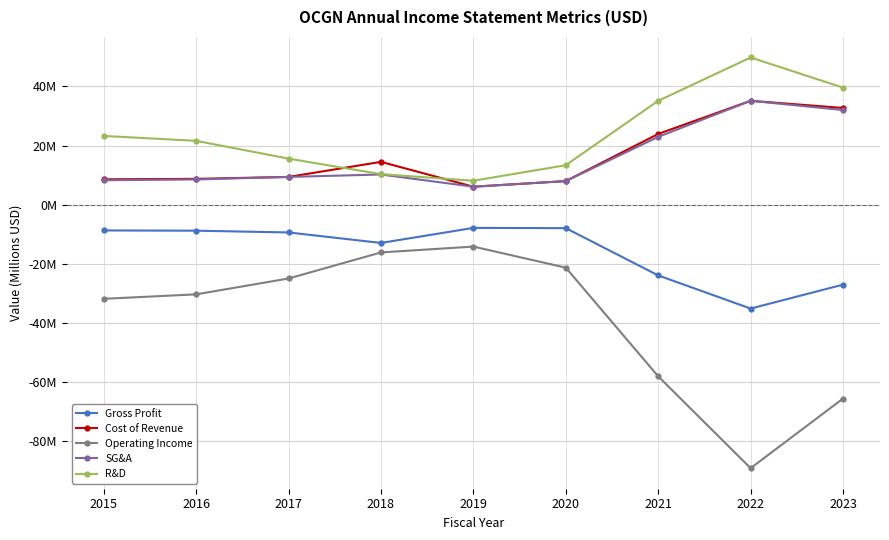

Which series has the largest total across all categories?

R&D